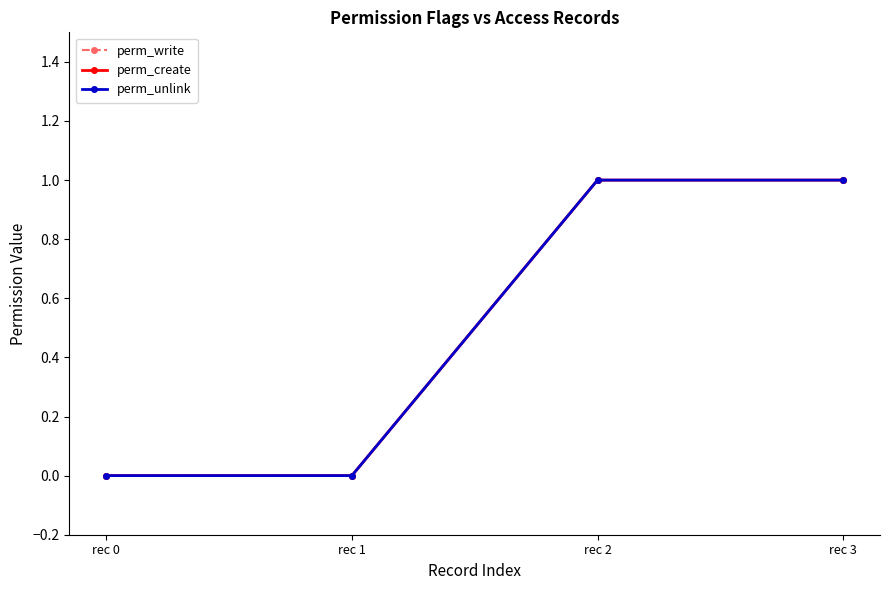

At which category is the sum across all series the highest?

rec 2